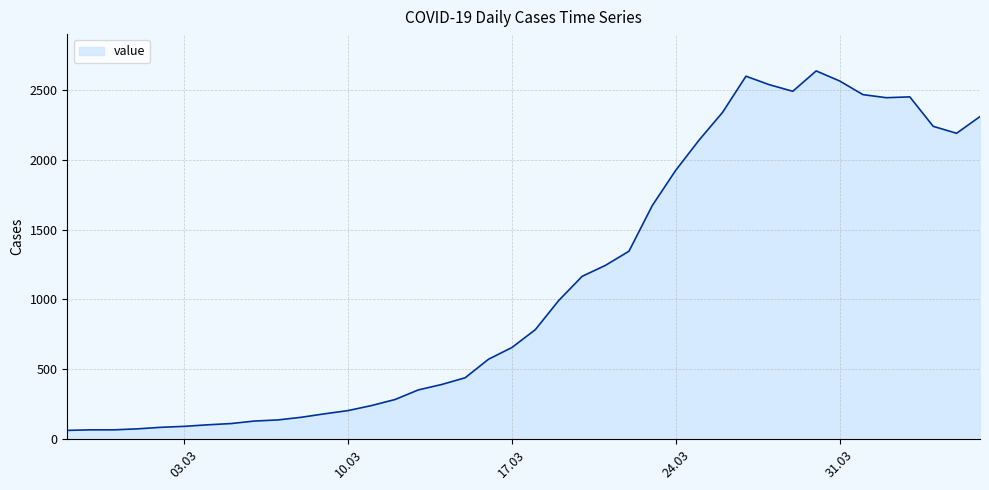

What is the smallest value displayed?

61